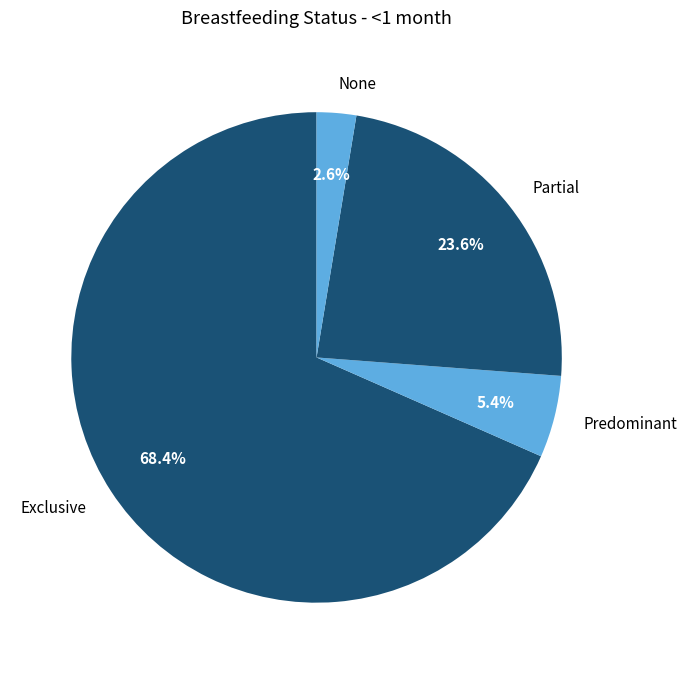

The Predominant slice represents 5% of the pie. True or false?

True